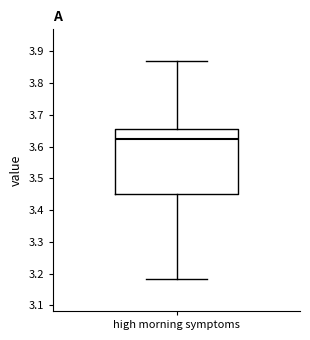

Read this box plot against the y-axis: the position of the median line, the range covered by the box, and the ends of both whiskers. The values are not printed on the chart, so give them approximately, as read against the axis.

median 3.62, box 3.45 to 3.65, whiskers 3.18 to 3.87